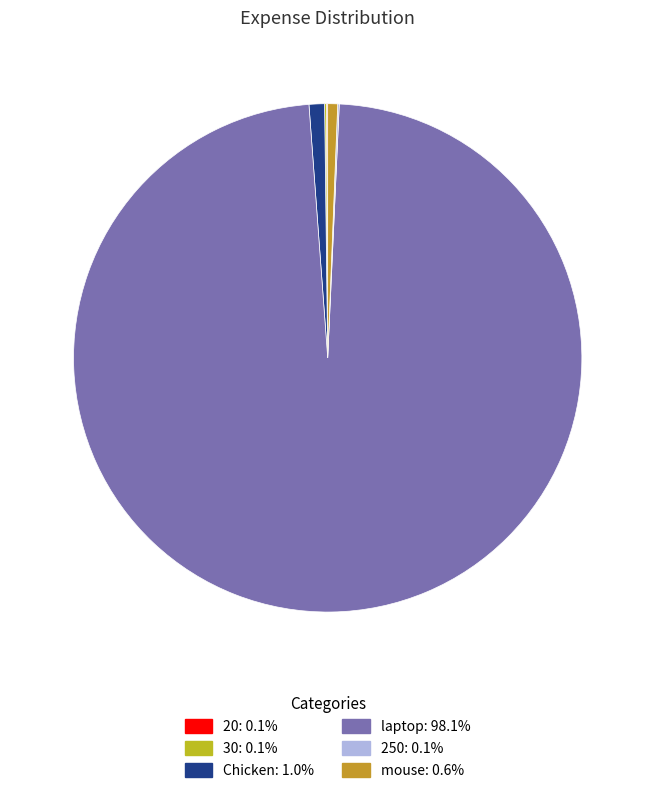

Is laptop the majority of the pie?

Yes